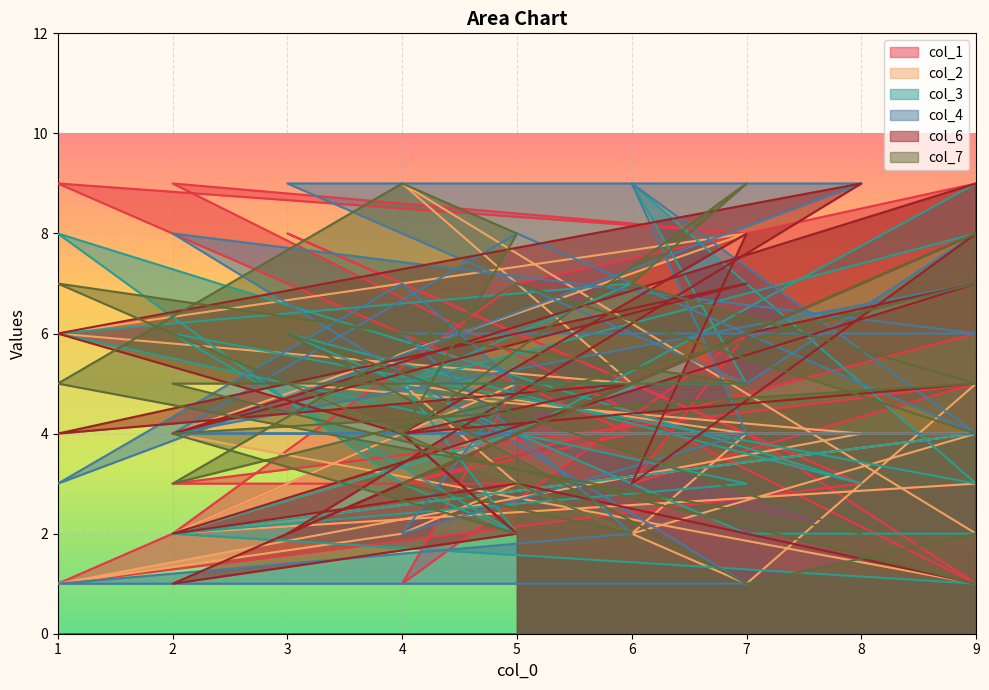

Which series has the widest spread of values?

col_1